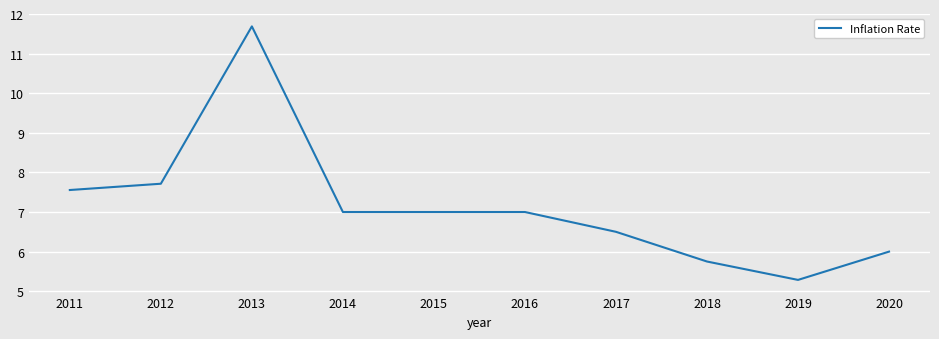

What is the difference between the maximum and minimum values?

6.4